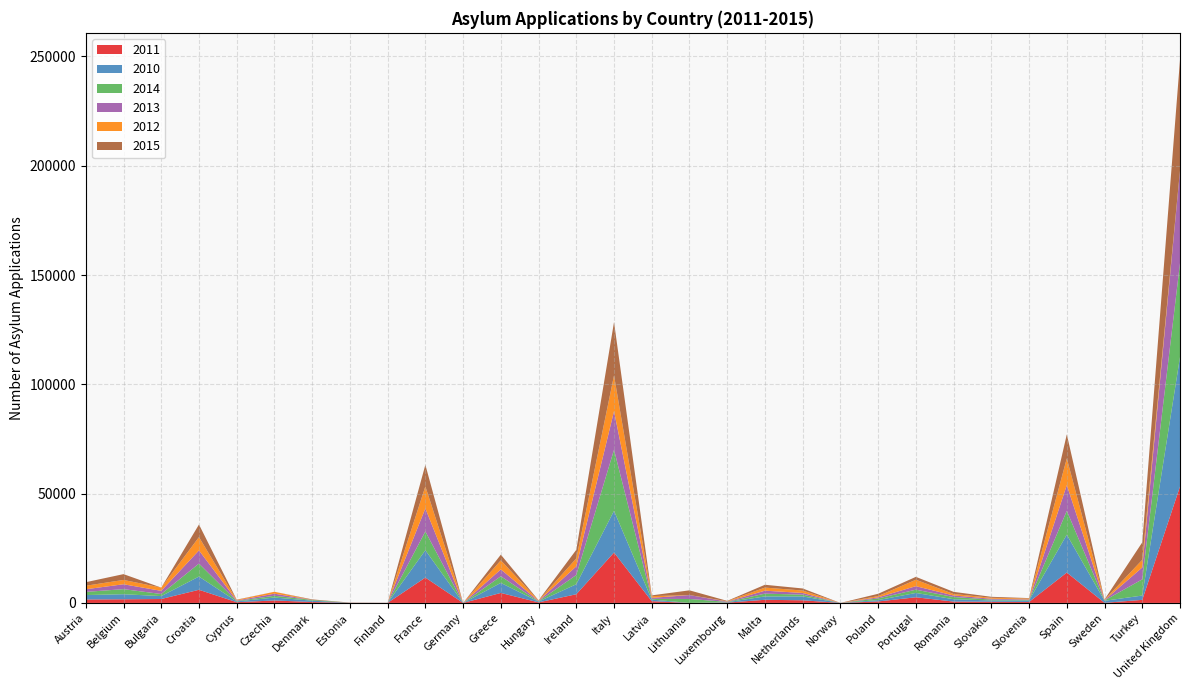

Reading left to right, extract all data points from this chart.

2011: 1585	1670	1792	6008	337	1125	420	54	25	11596	0	4567	258	3965	23046	799	0	148	1434	1210	0	678	2583	617	536	435	13898	56	1398	53245
2010: 2010	2307	1334	6054	344	1333	619	38	15	12503	0	4592	342	4581	19072	732	0	184	1541	1770	0	609	1979	1077	594	702	17325	924	1974	59209
2014: 1449	2328	957	5933	209	818	325	12	8	8602	0	3030	140	4232	27963	320	1808	146	1277	807	0	768	1496	1008	397	244	10911	154	7416	43041
2013: 1206	2236	1442	6029	222	956	0	14	15	10519	0	3146	178	3967	17637	472	1782	144	1352	776	0	507	1603	698	405	213	11756	124	5435	42257
2012: 1605	1976	1486	6092	248	879	0	29	10	10110	0	4145	173	3626	16347	789	0	161	1410	1106	0	571	2945	687	424	403	12238	157	3501	0
2015: 1622	2656	0	5758	139	0	251	15	4	9847	0	2603	120	3929	24418	350	2169	162	1296	949	0	1052	1322	975	445	214	10978	148	7998	50617